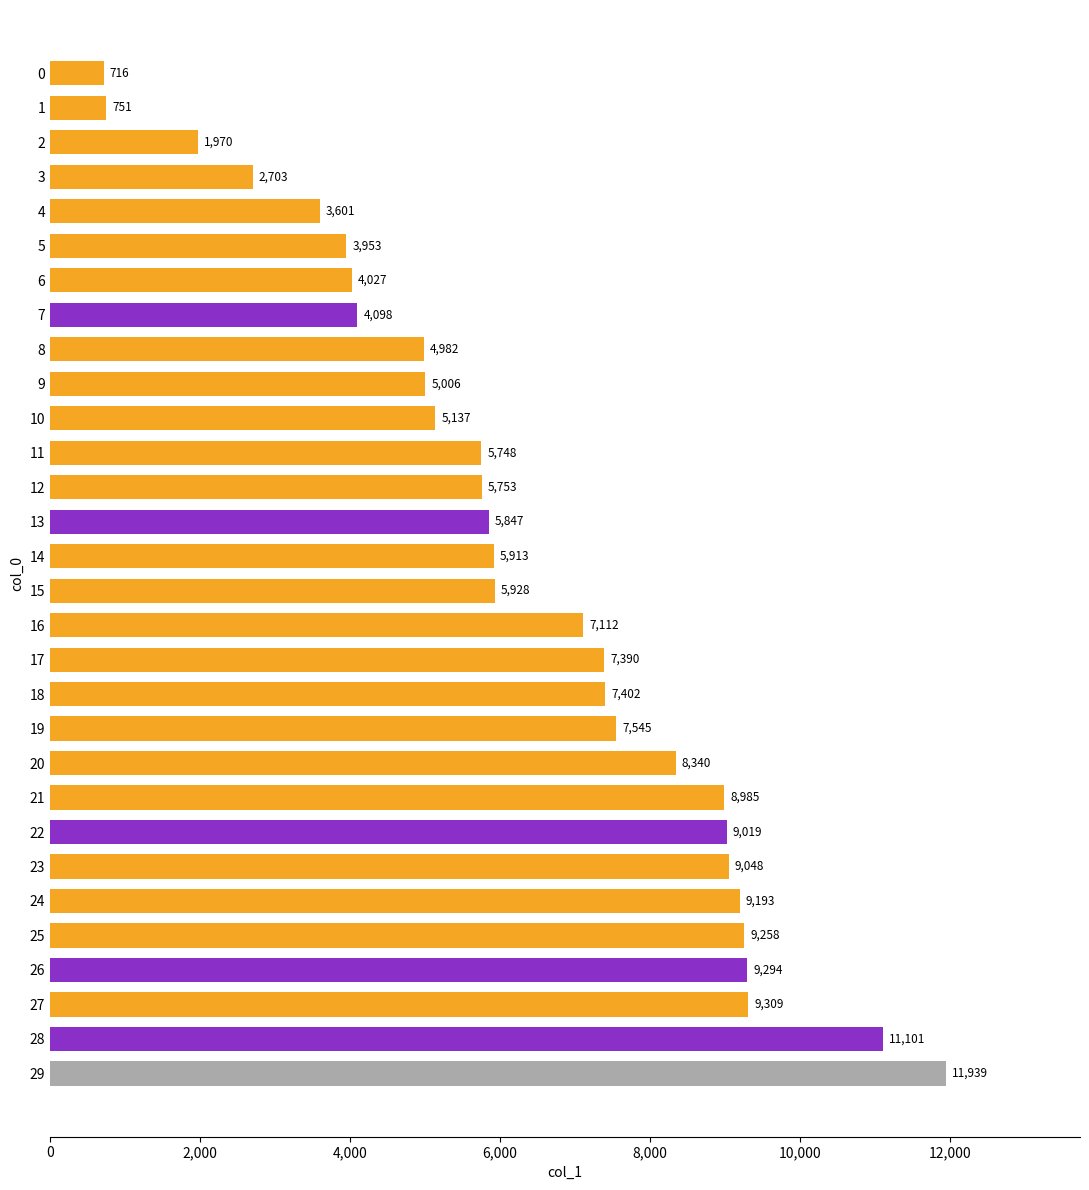

Where is the data nearest to the value 6327?

15